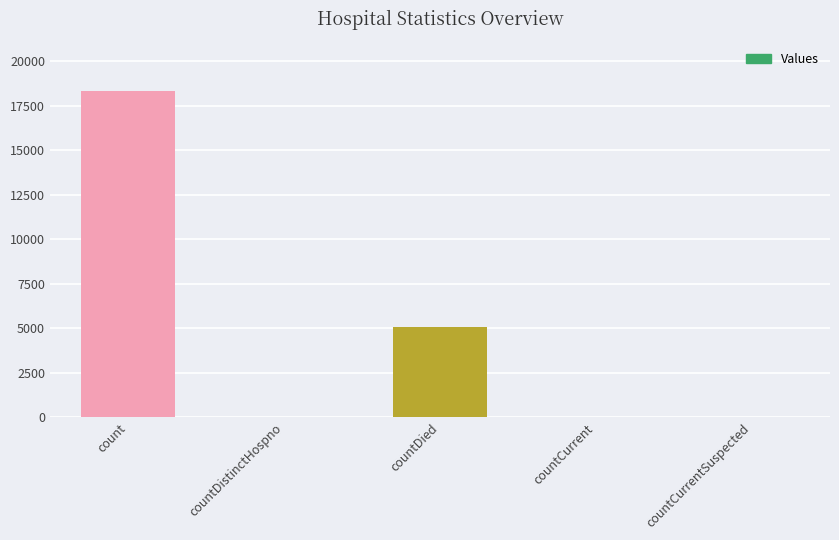

Where does the data first go above 34?

count